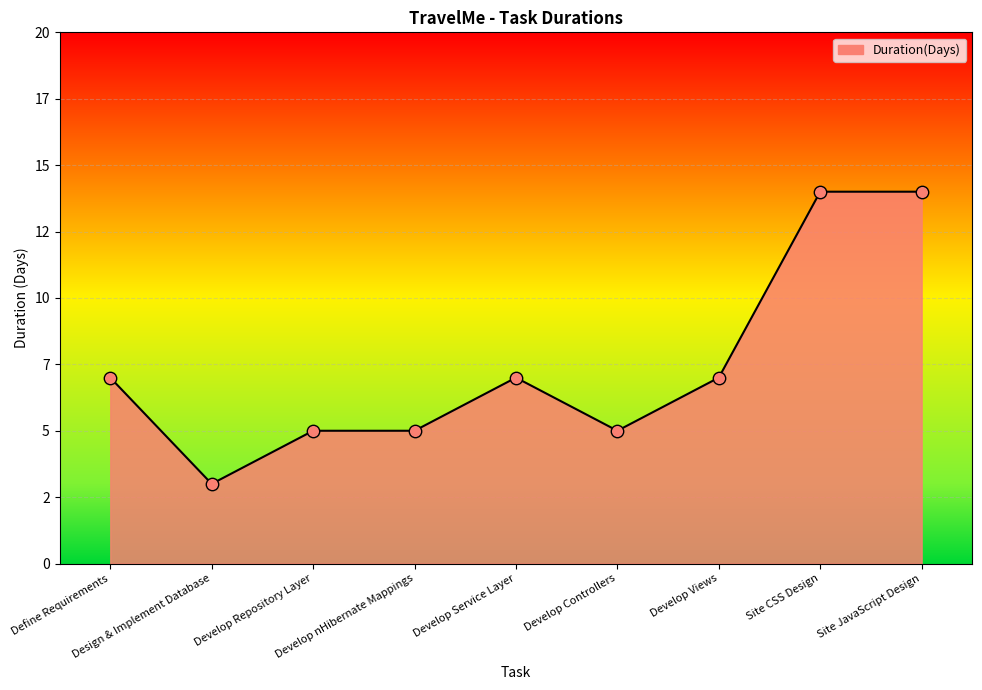

Which has a higher value, Define Requirements or Develop Repository Layer?

Define Requirements